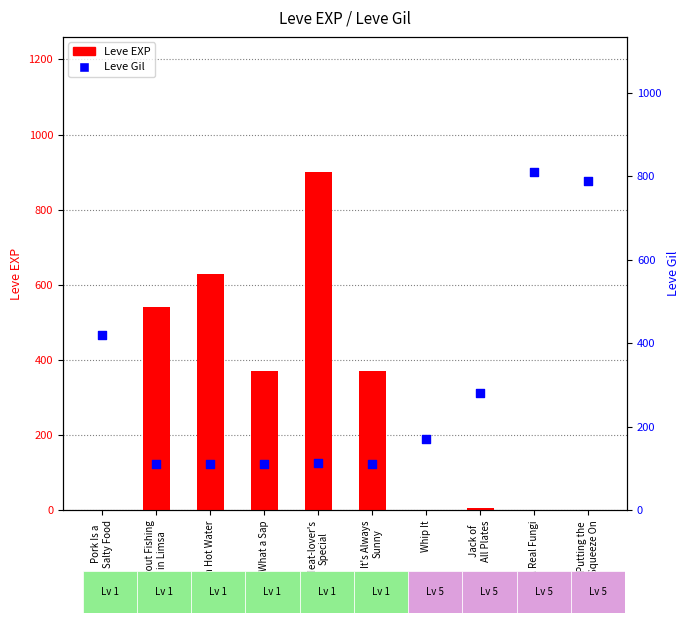

Which series has the widest spread of Y values?

Leve EXP